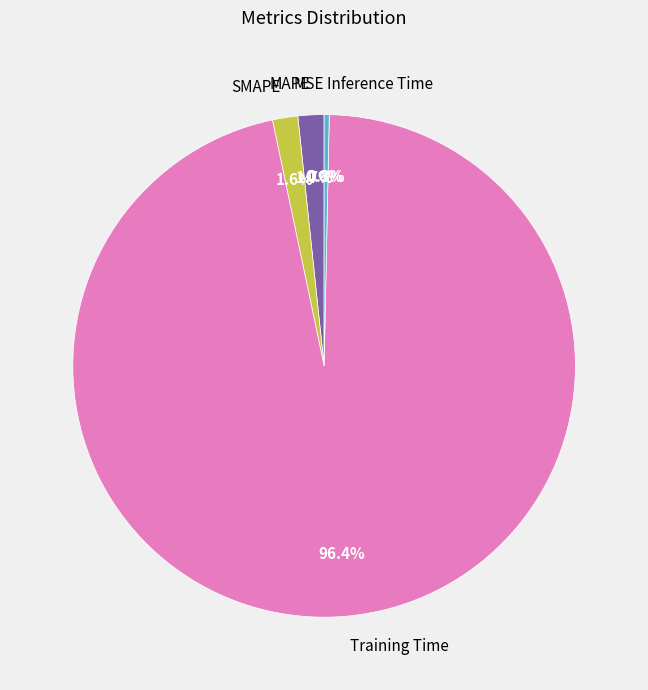

Is it true that MAPE is 2% of the pie?

True